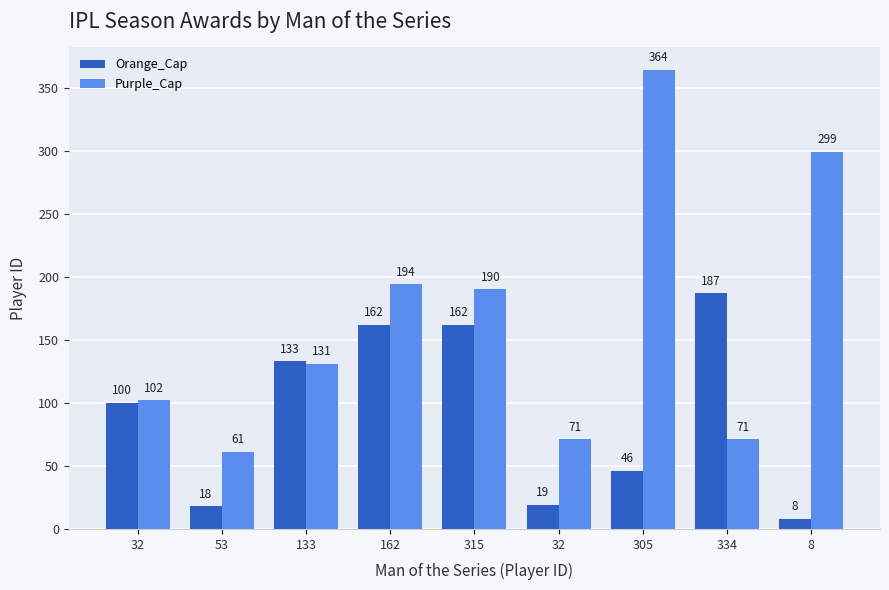

True or false: Orange_Cap has a value of 133 at 133.

True